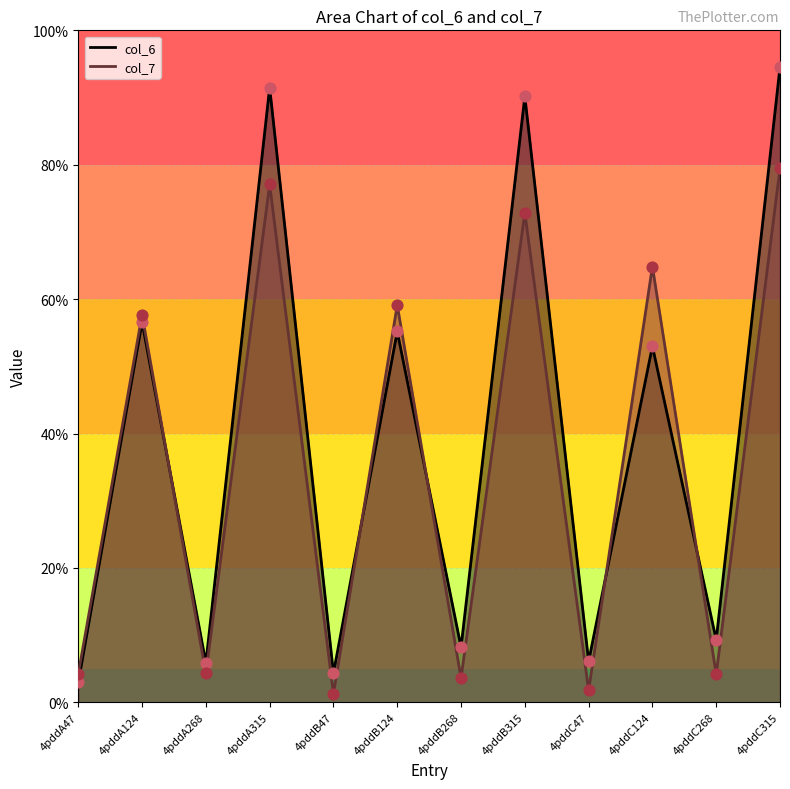

At how many categories does at least one series exceed 35?

6